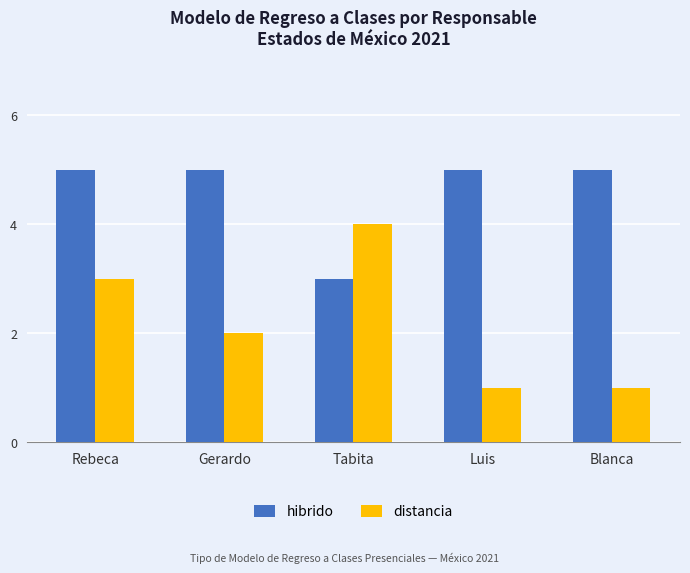

What is the average value of the hibrido series?

5